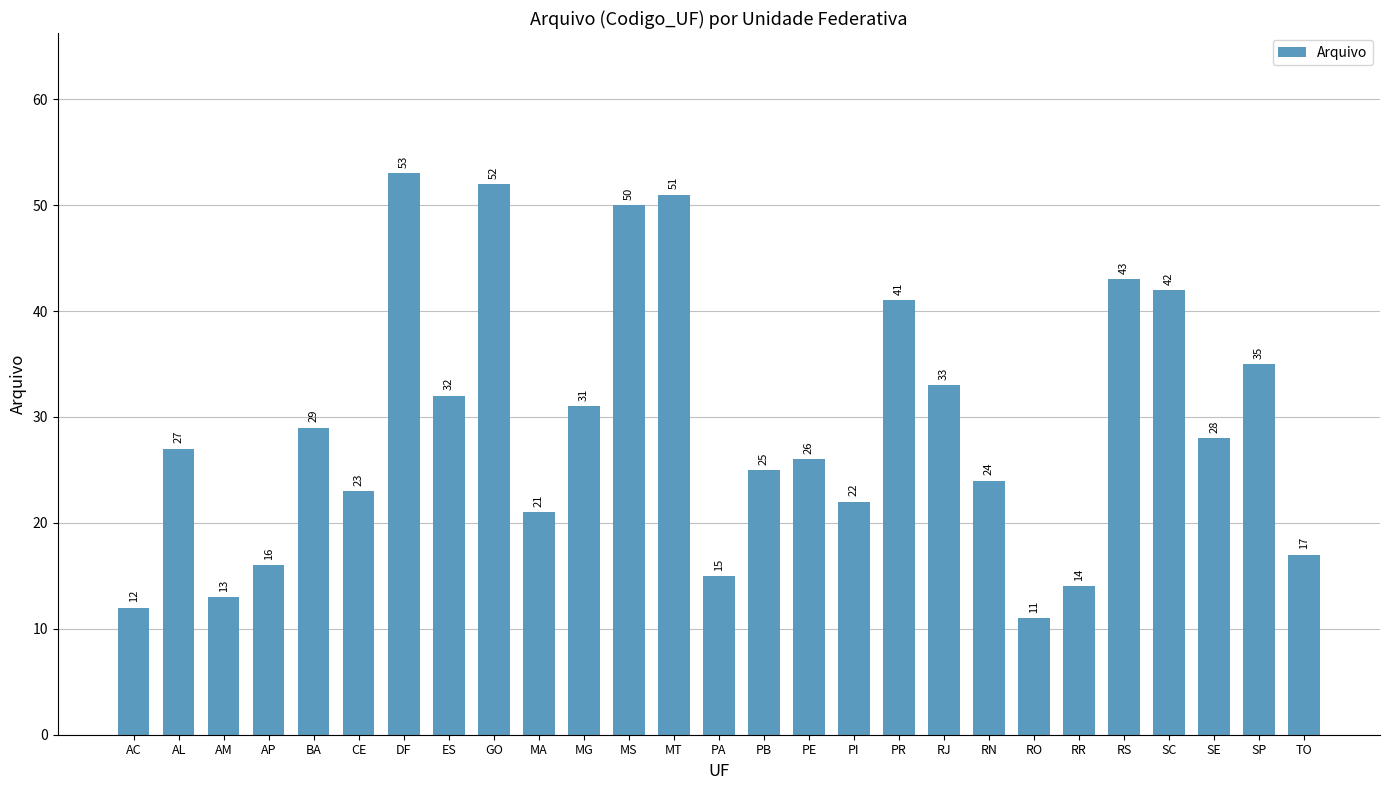

List the labels in order of value, smallest first.

RO, AC, AM, RR, PA, AP, TO, MA, PI, CE, RN, PB, PE, AL, SE, BA, MG, ES, RJ, SP, PR, SC, RS, MS, MT, GO, DF